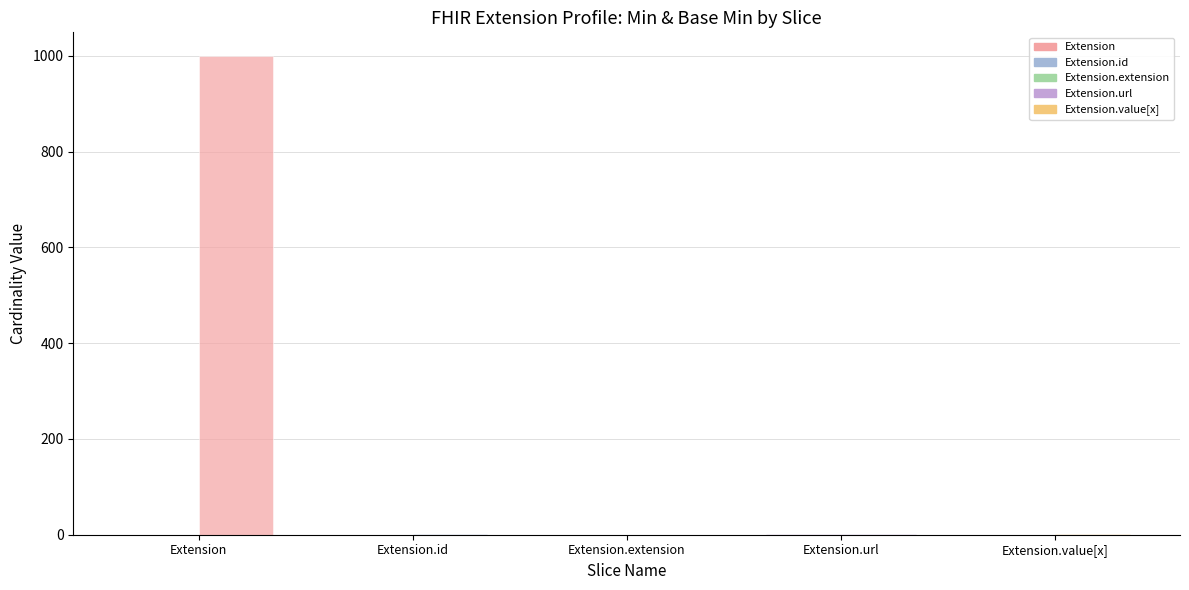

Are the bars horizontal?

No